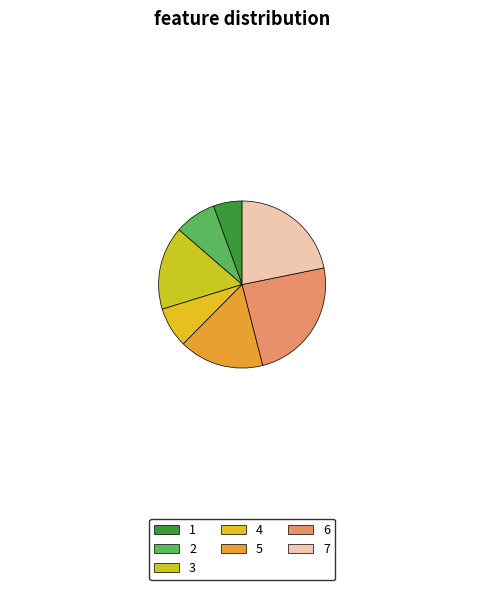

What is the largest slice in the pie chart?

6